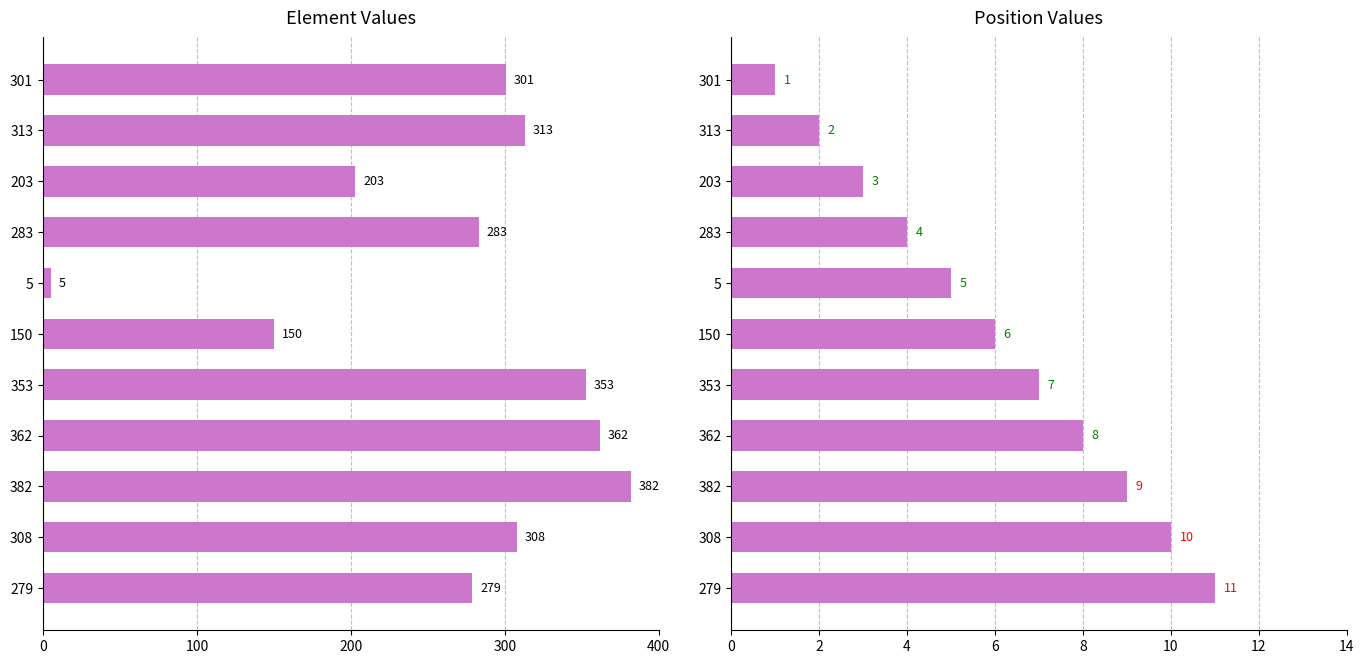

List the series in order of their peak value, highest first.

element, position